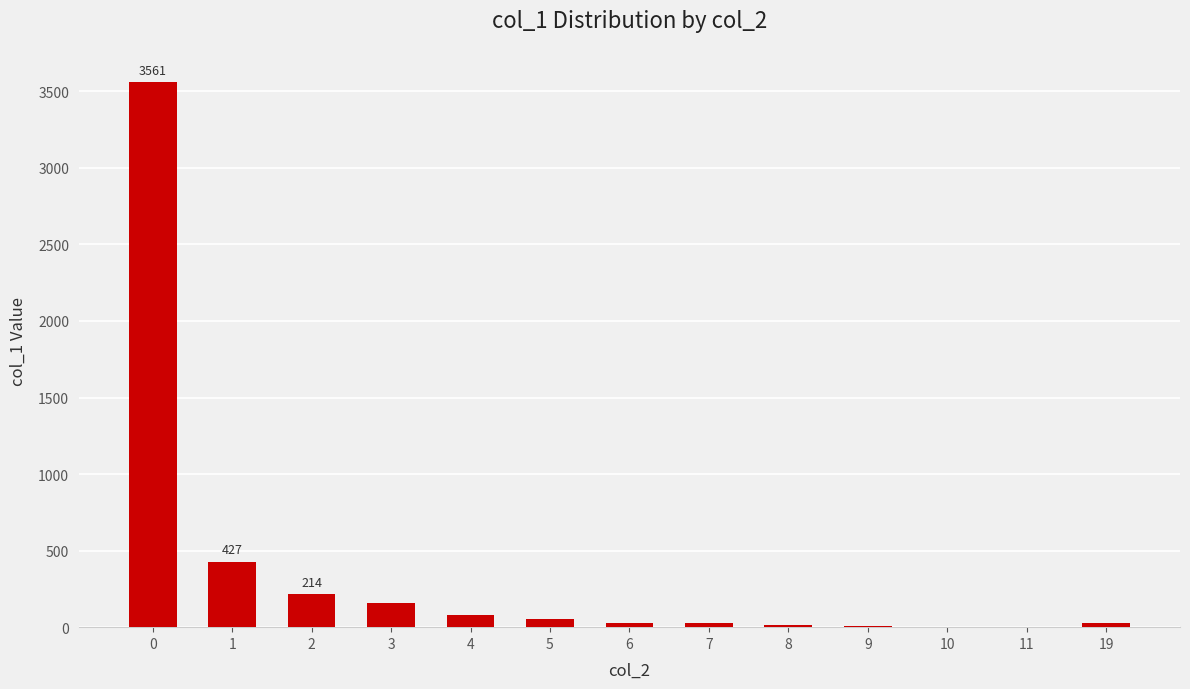

What is the greatest value displayed?

3561